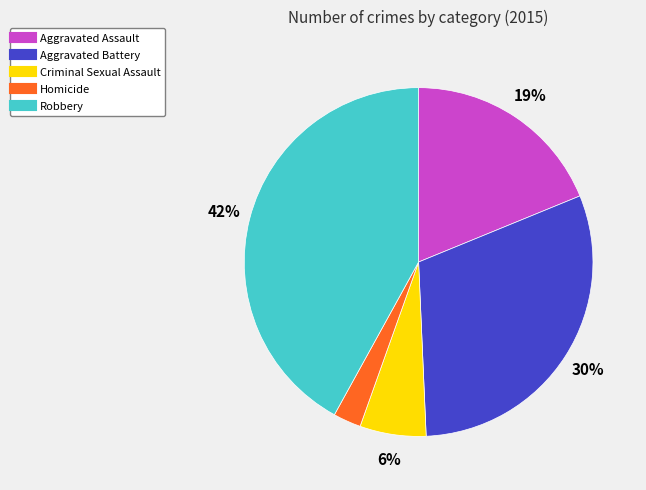

Is there a majority slice in this chart?

No